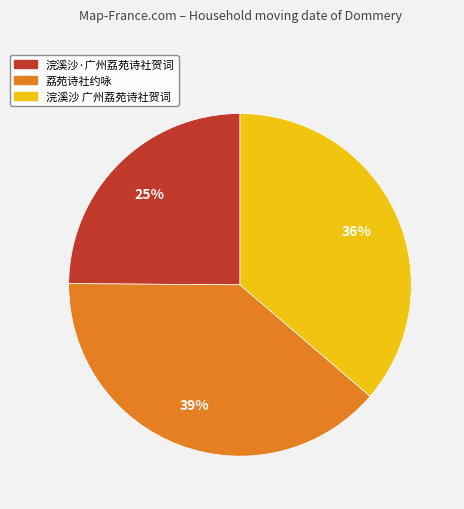

Which slice is the largest?

荔苑诗社约咏